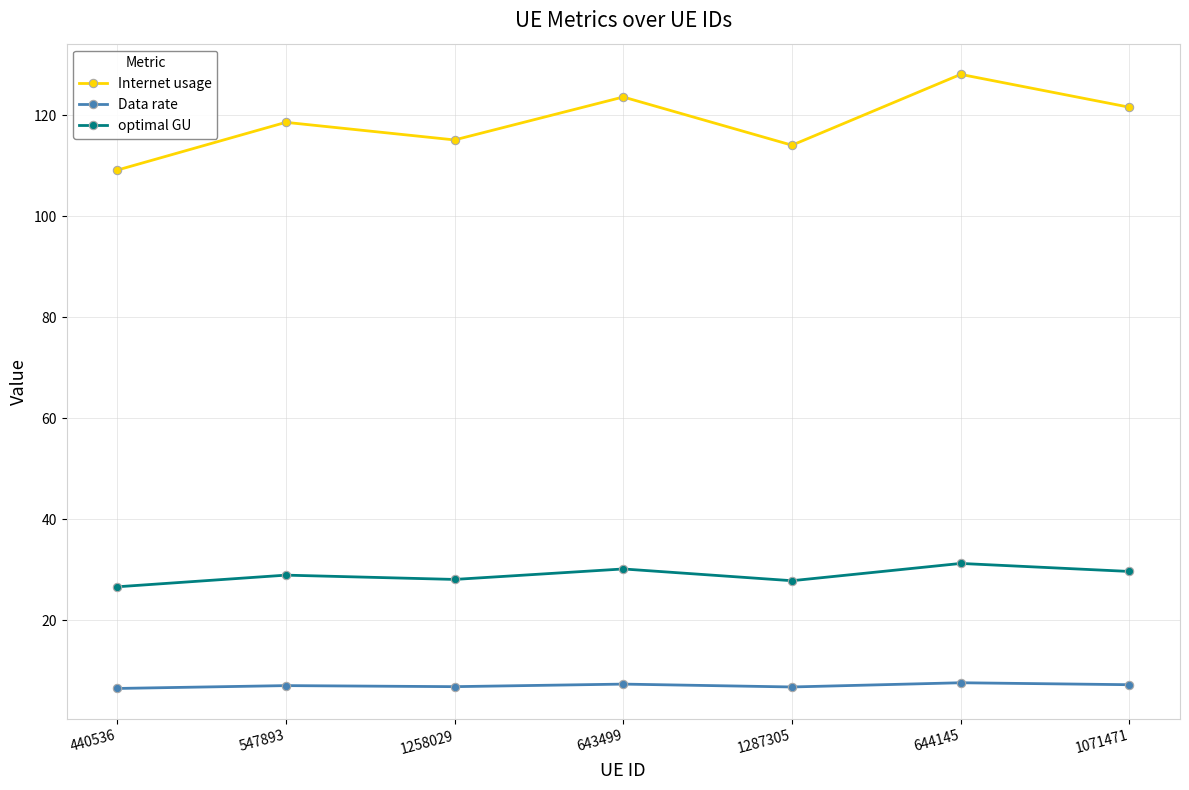

What is the difference between the second highest and minimum values in the Internet usage series?

14.5